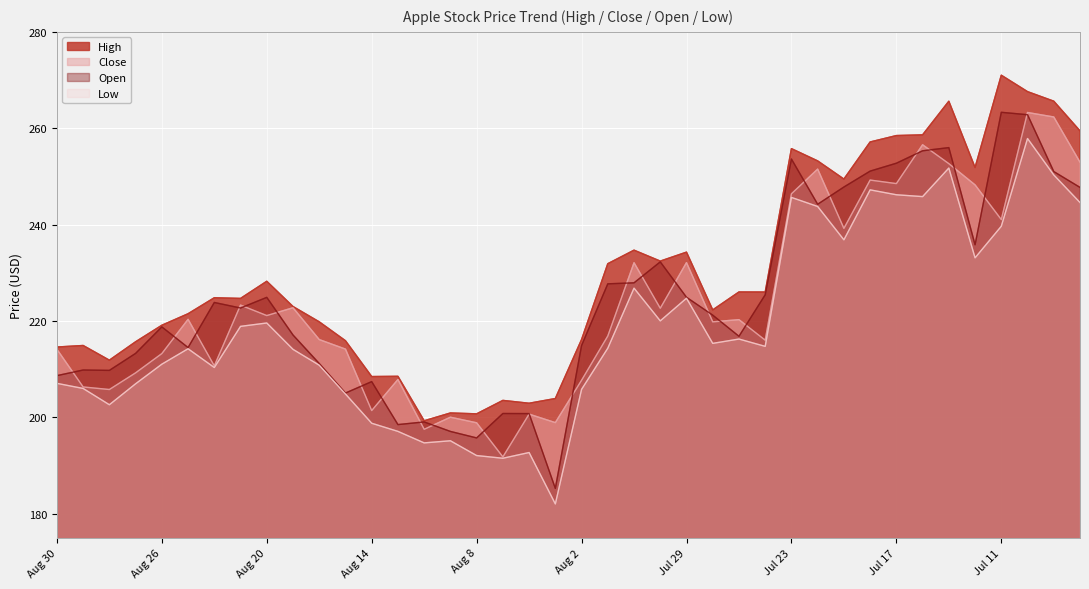

How many values in the Low series are below 214?

17